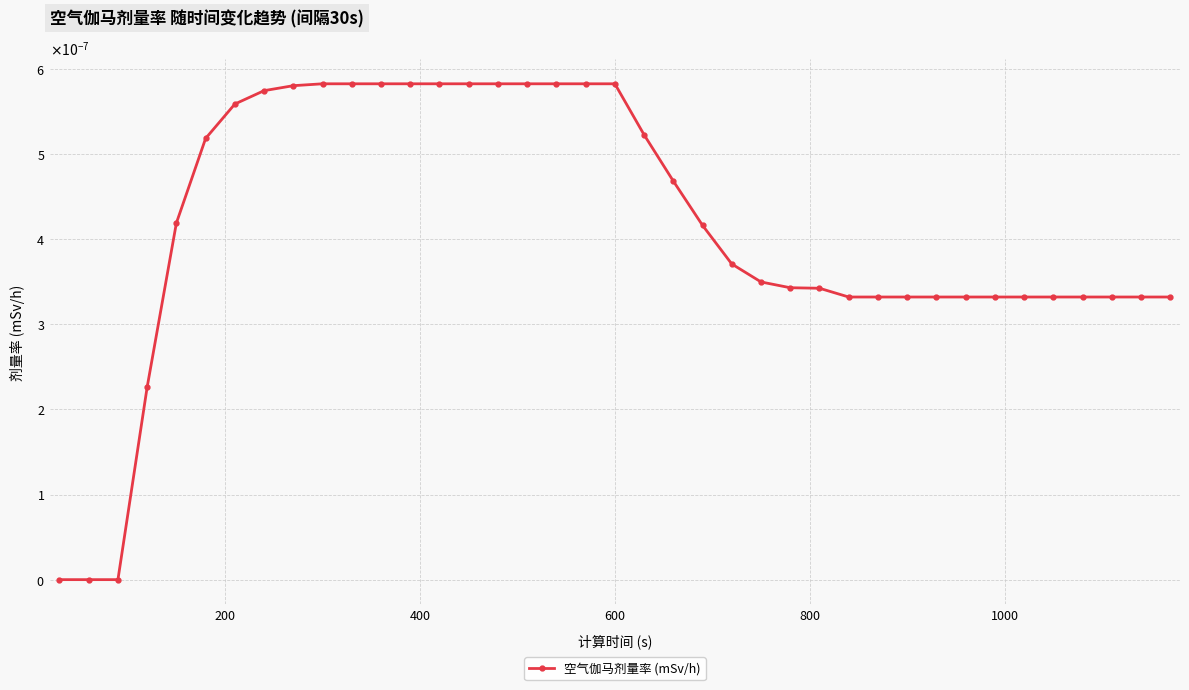

Does the chart have visible grid lines?

Yes